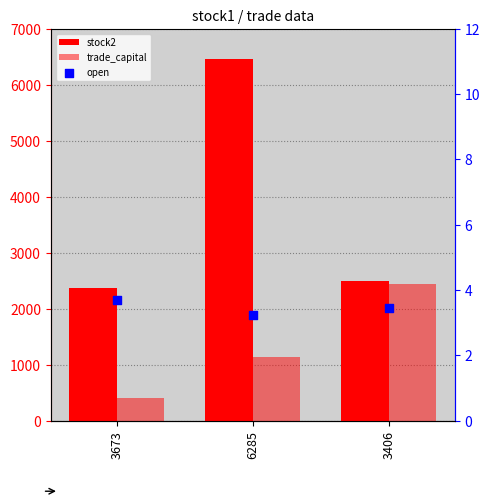

At how many categories does at least one series exceed 2268?

3